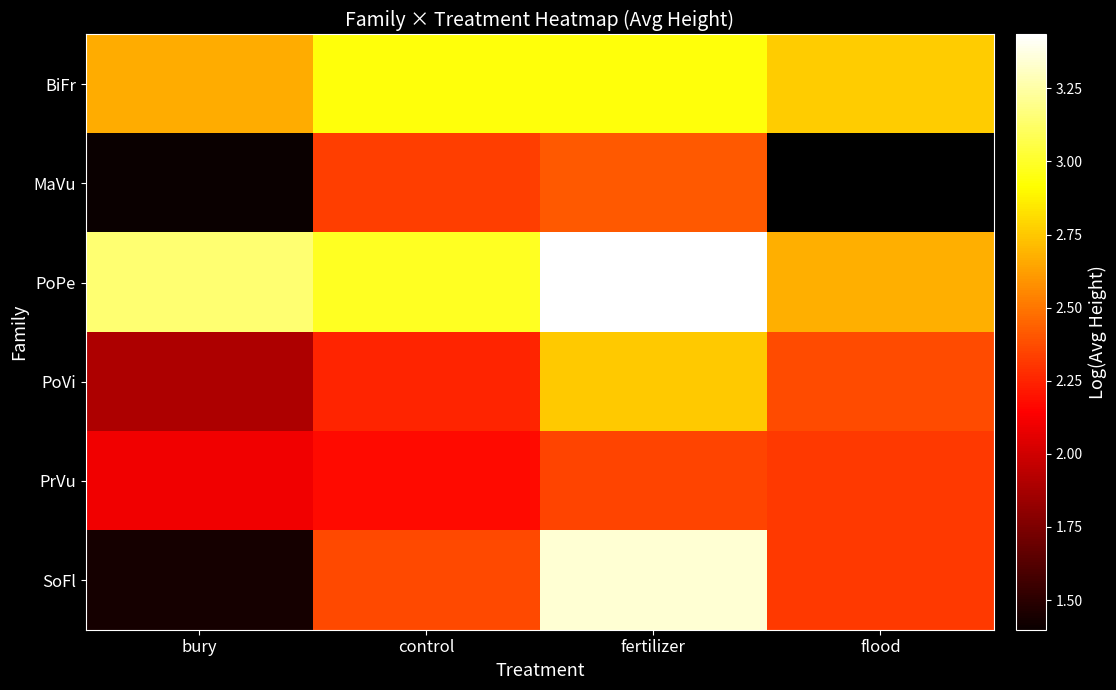

What is the sum of the PrVu values at control and flood?

4.5